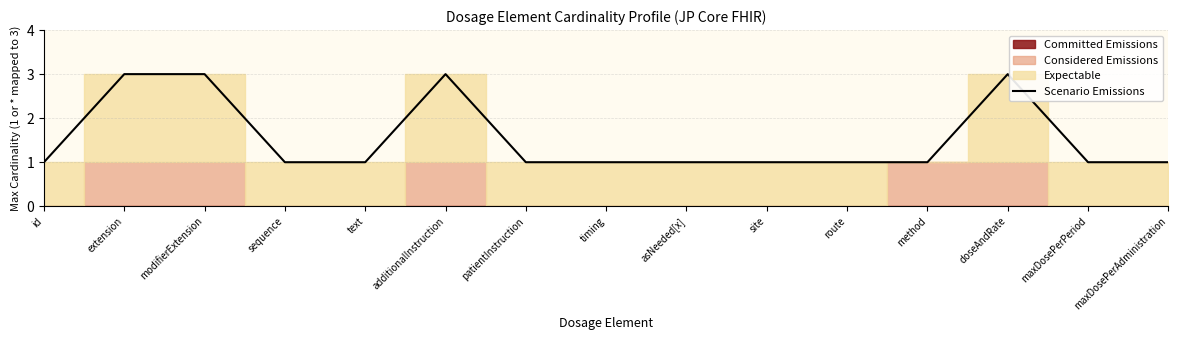

Which has a higher value, extension or maxDosePerPeriod?

extension